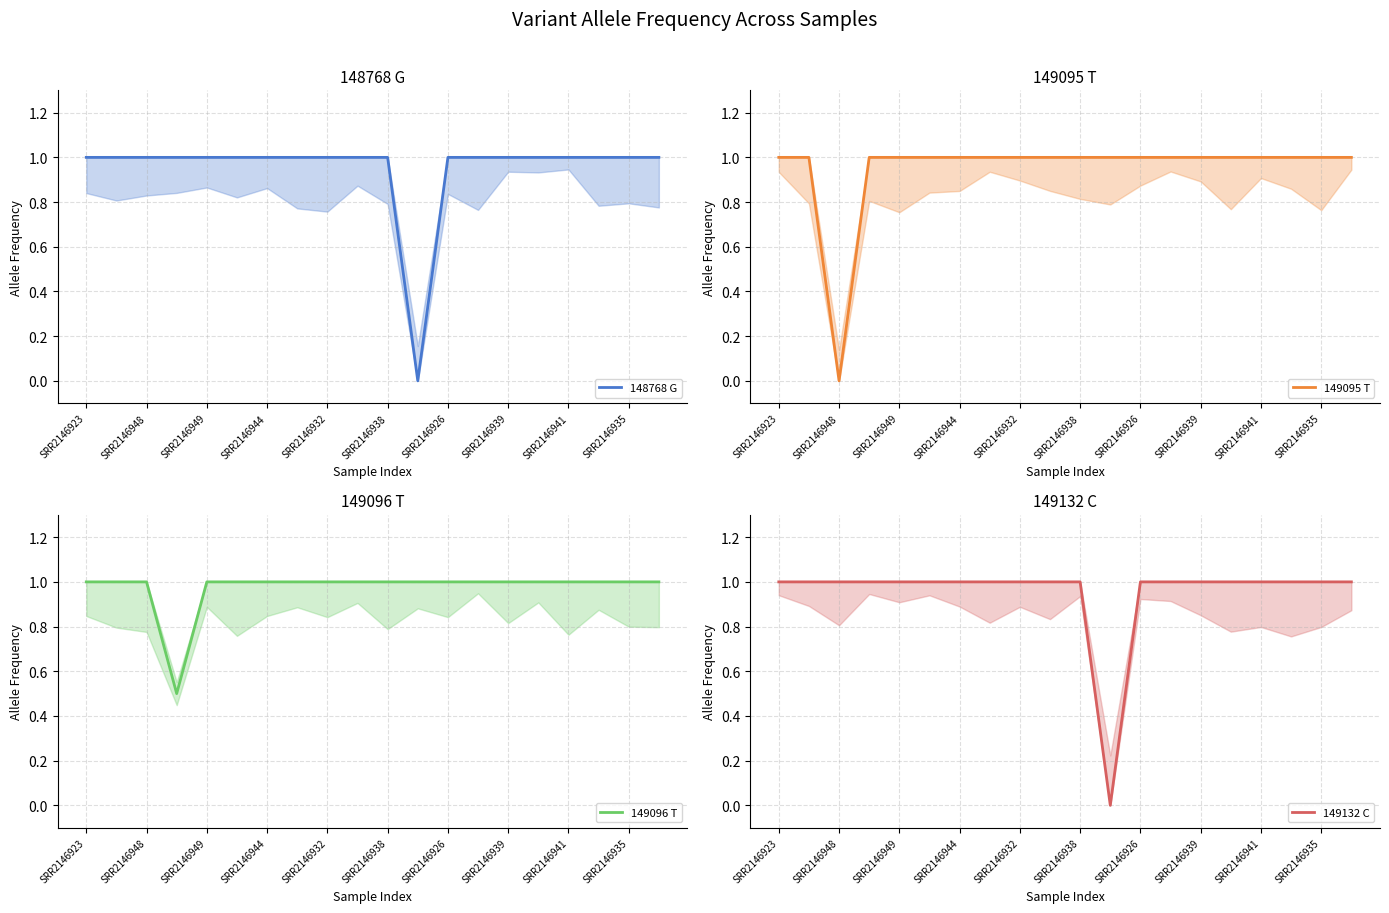

What is the sum of all 149132 C values?

19.0